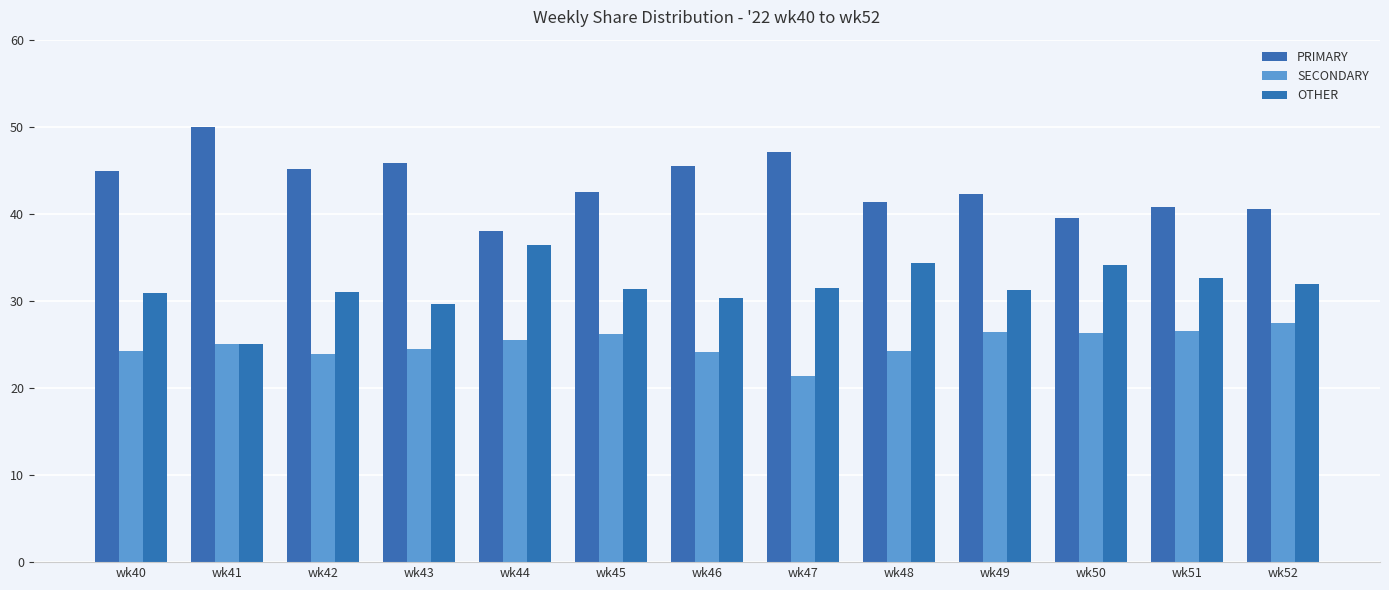

How many data points does each series have?

13